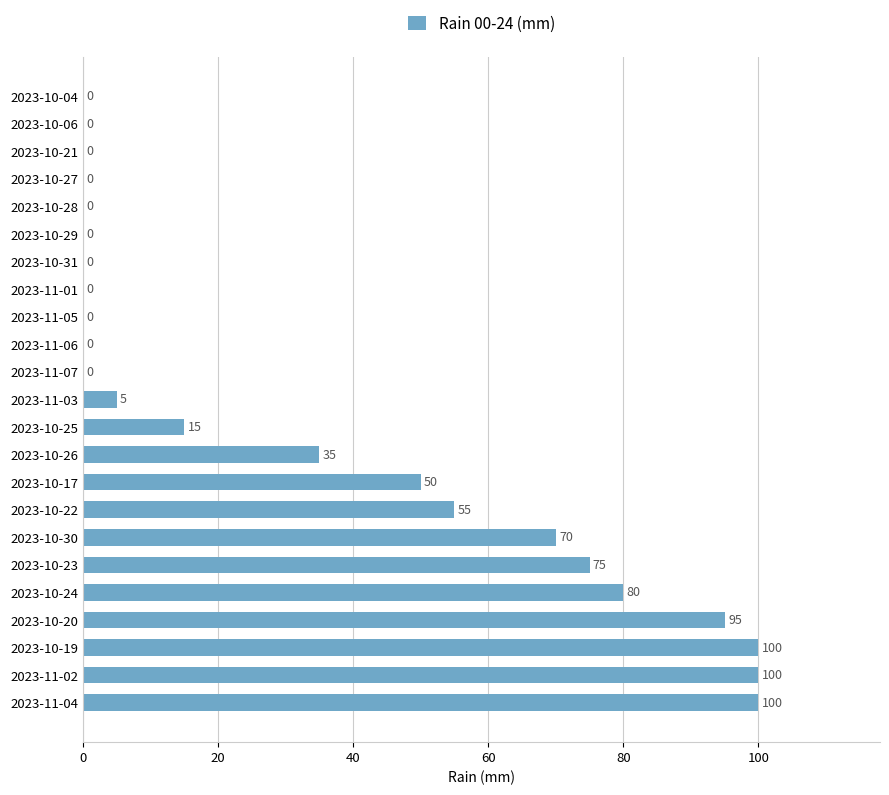

The chart shows a value of 0 at 2023-10-28. True or false?

True